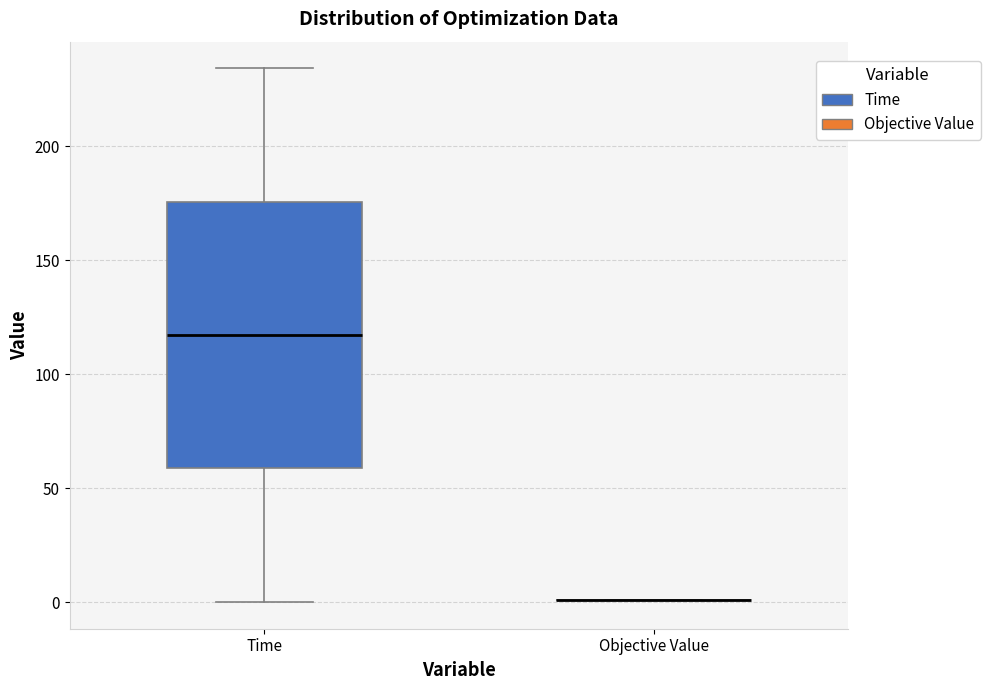

Where is the lower edge of the box for Time on the y-axis? The values are not printed on the chart, so give them approximately, as read against the axis.

60